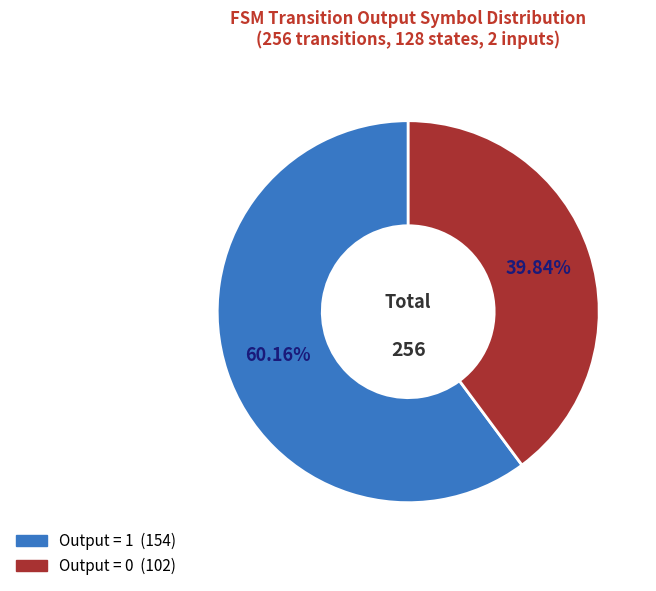

Does any single category account for the majority?

Yes